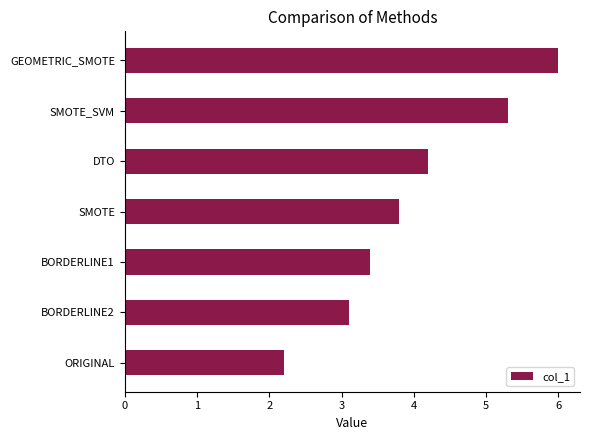

Reading top to bottom, what are all the values shown in this chart?

GEOMETRIC_SMOTE=6.0	SMOTE_SVM=5.3	DTO=4.2	SMOTE=3.8	BORDERLINE1=3.4	BORDERLINE2=3.1	ORIGINAL=2.2